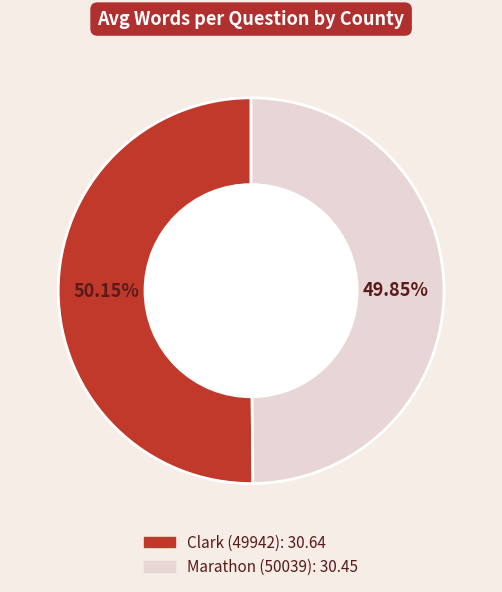

True or false: Marathon (50039) accounts for 41% of the total.

False